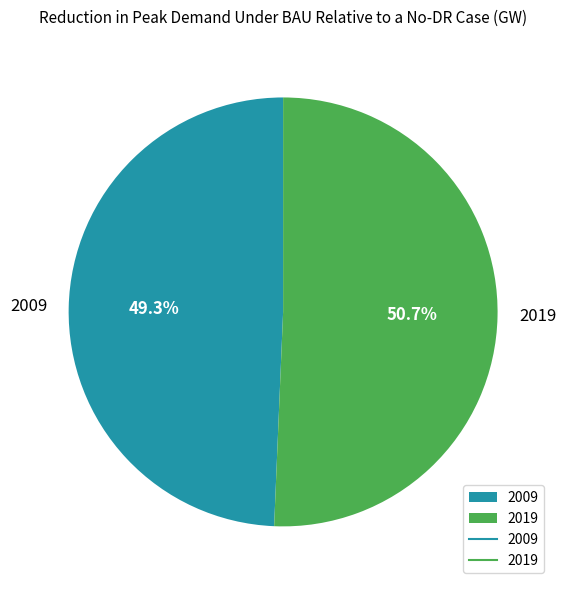

Which slice is the largest?

2019